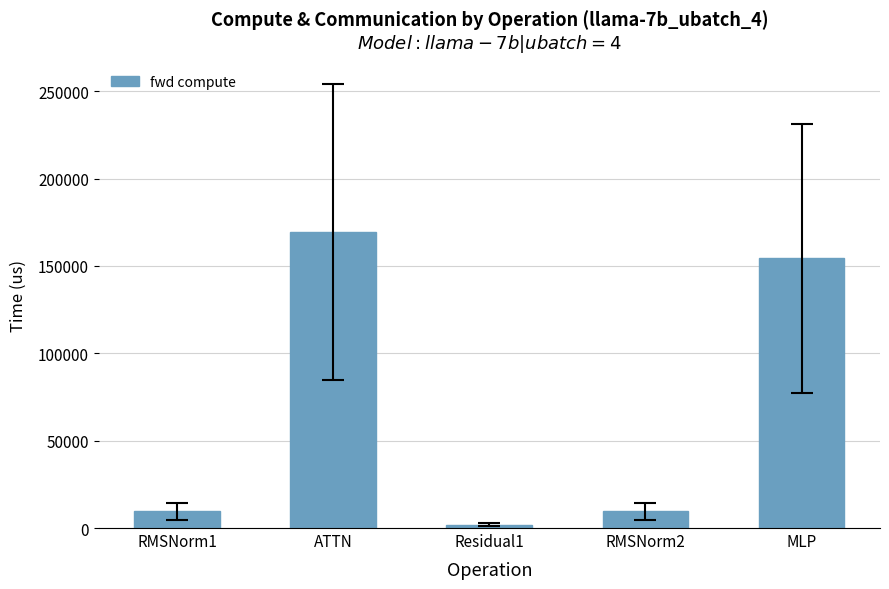

What is the average value?

68965.2